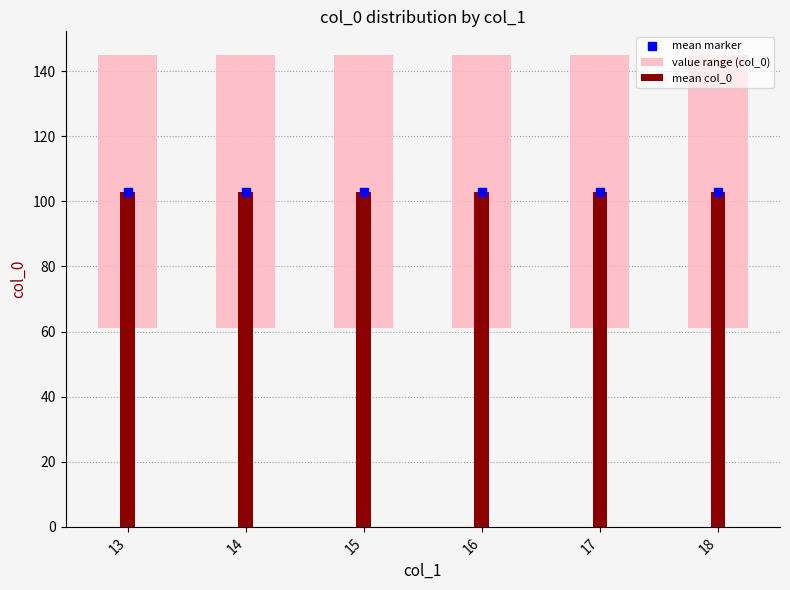

Approximately how many times larger is the value at 17 compared to 16?

1.0